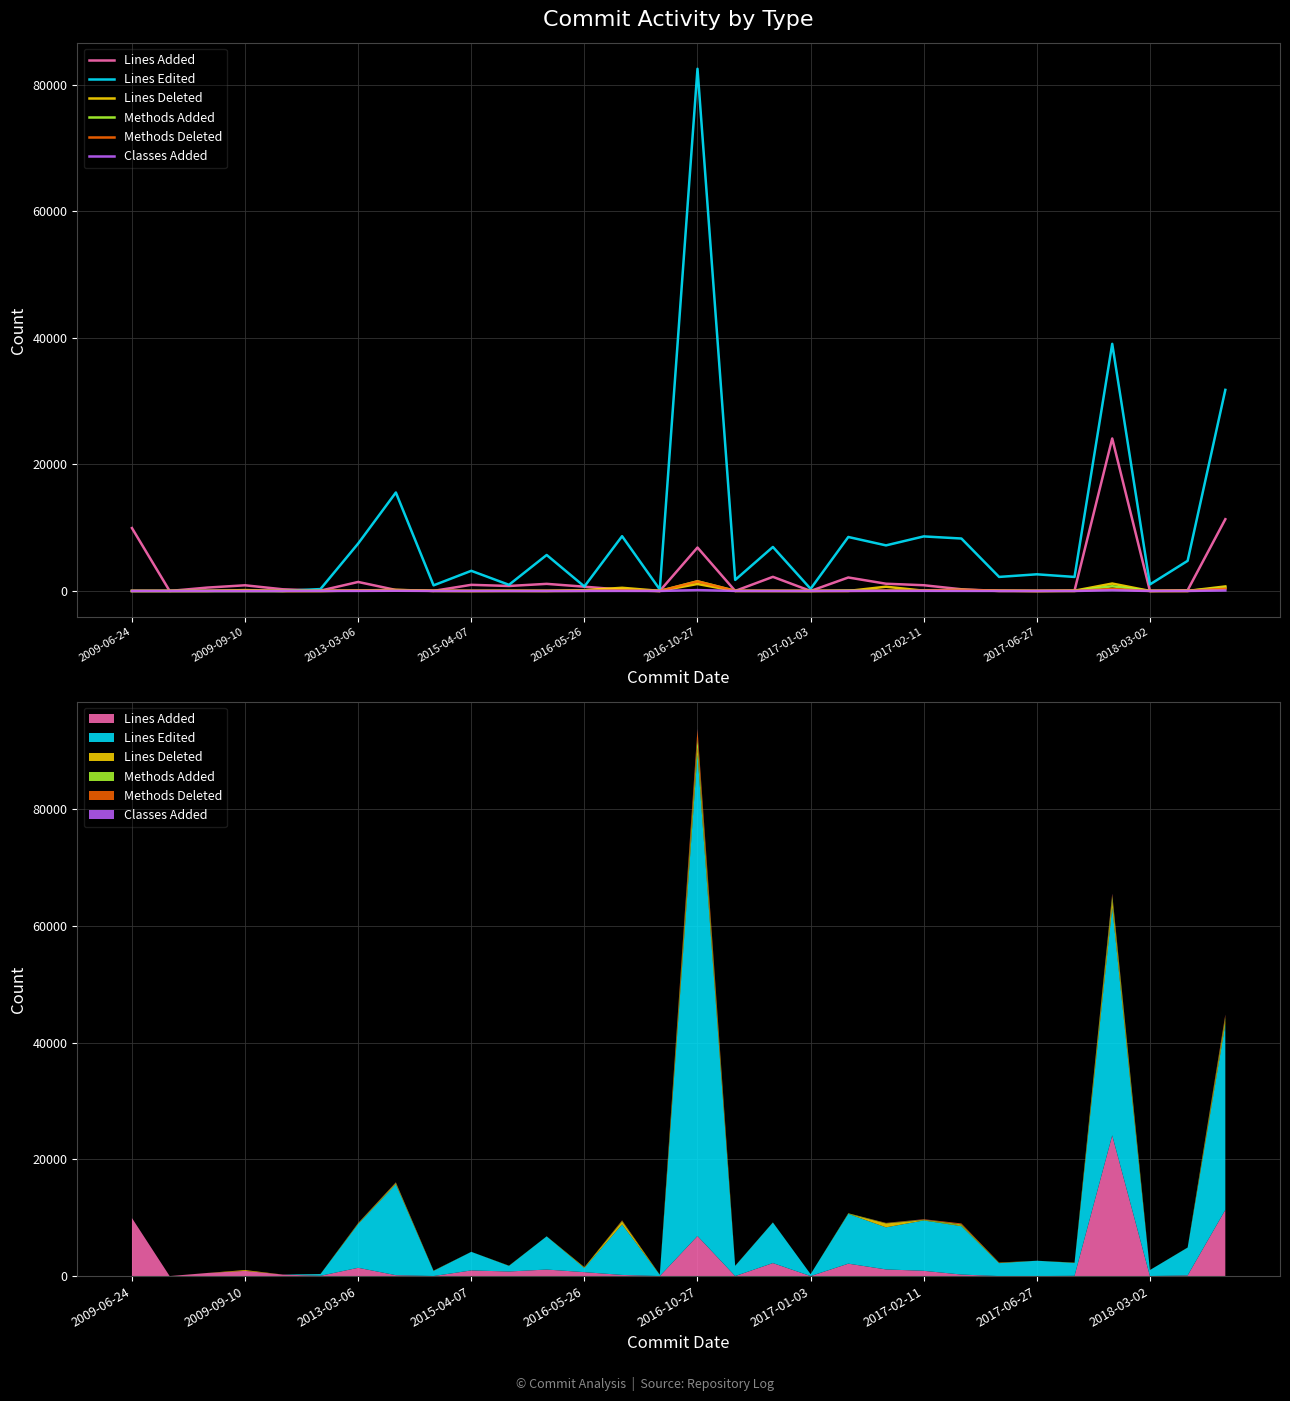

What value does the Classes Added series have at 22?

7